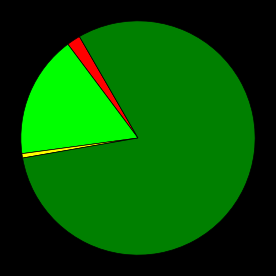

Is there a majority slice in this chart?

Yes